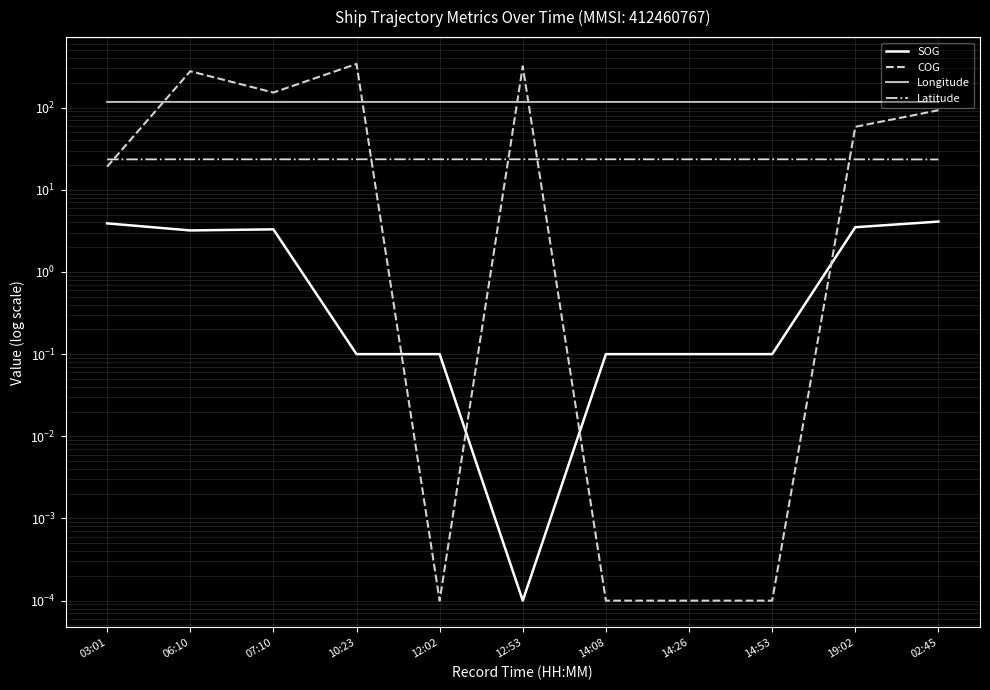

Rank the series at 06:10 from lowest to highest value.

SOG, Latitude, Longitude, COG